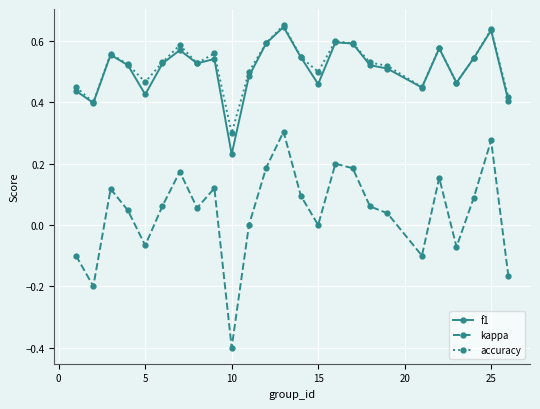

What is the lowest value of the kappa series?

-0.4